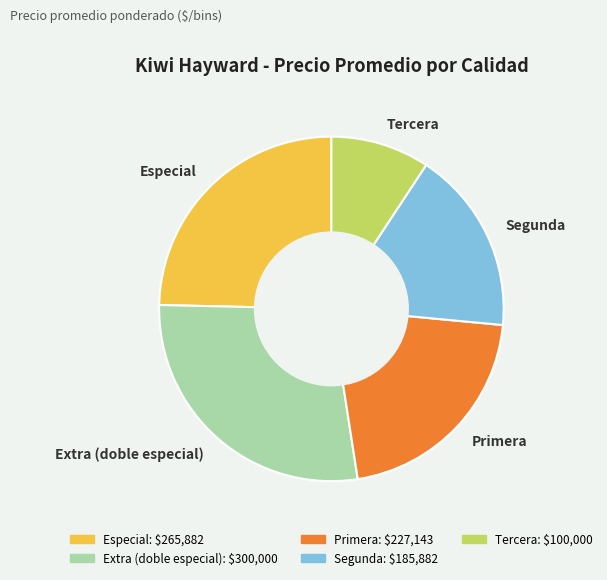

Is it true that Tercera is 9% of the pie?

True